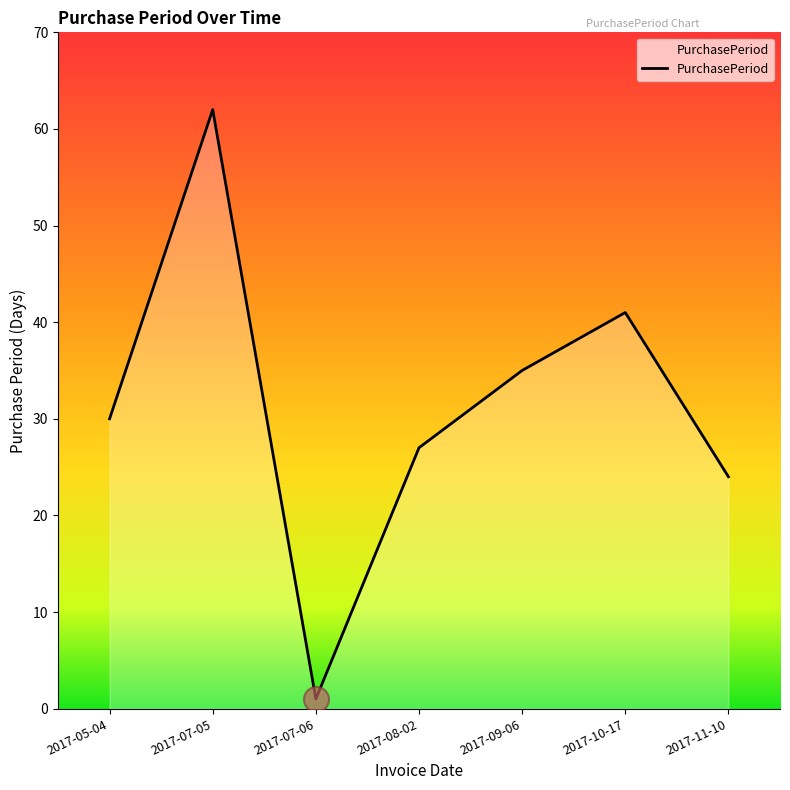

What is the approximate value at 2017-09-06?

35